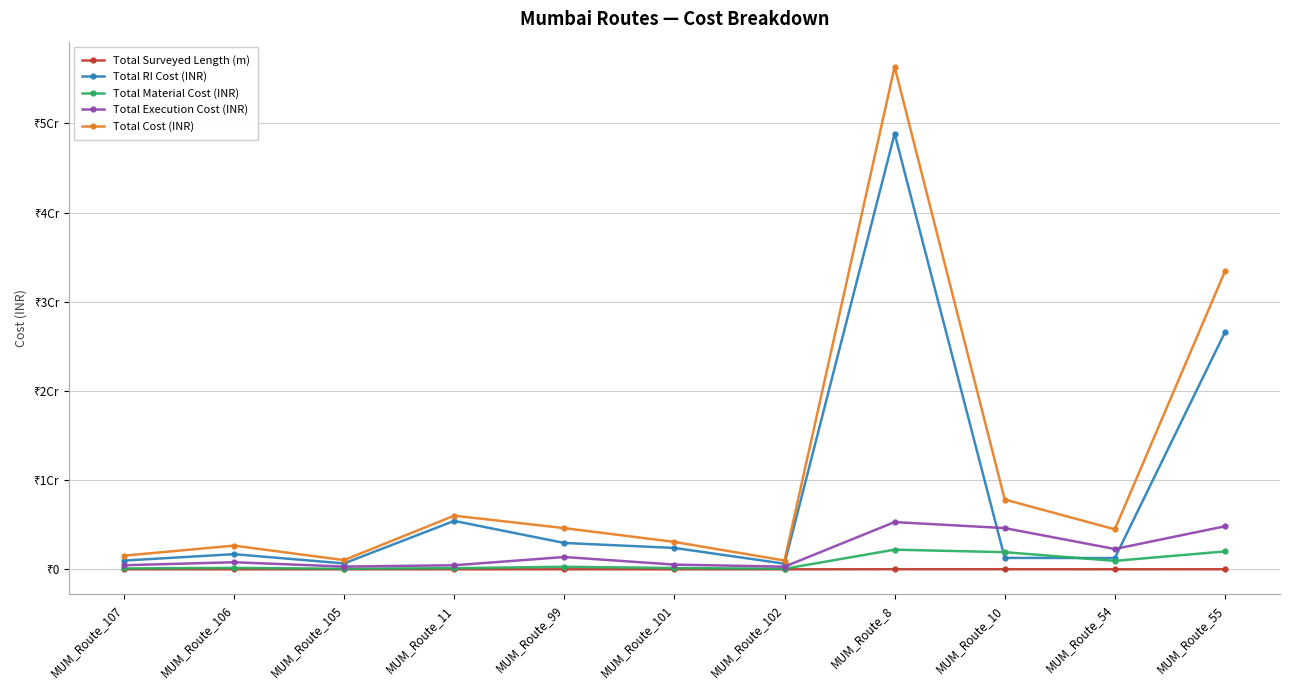

At which category is the sum across all series the highest?

MUM_Route_8